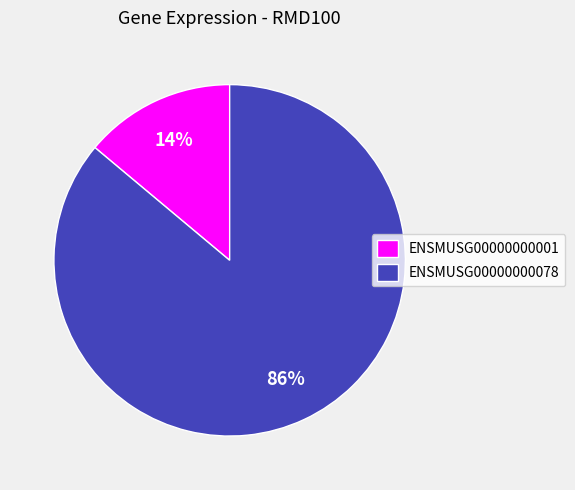

Which category has the biggest portion of the pie?

ENSMUSG00000000078